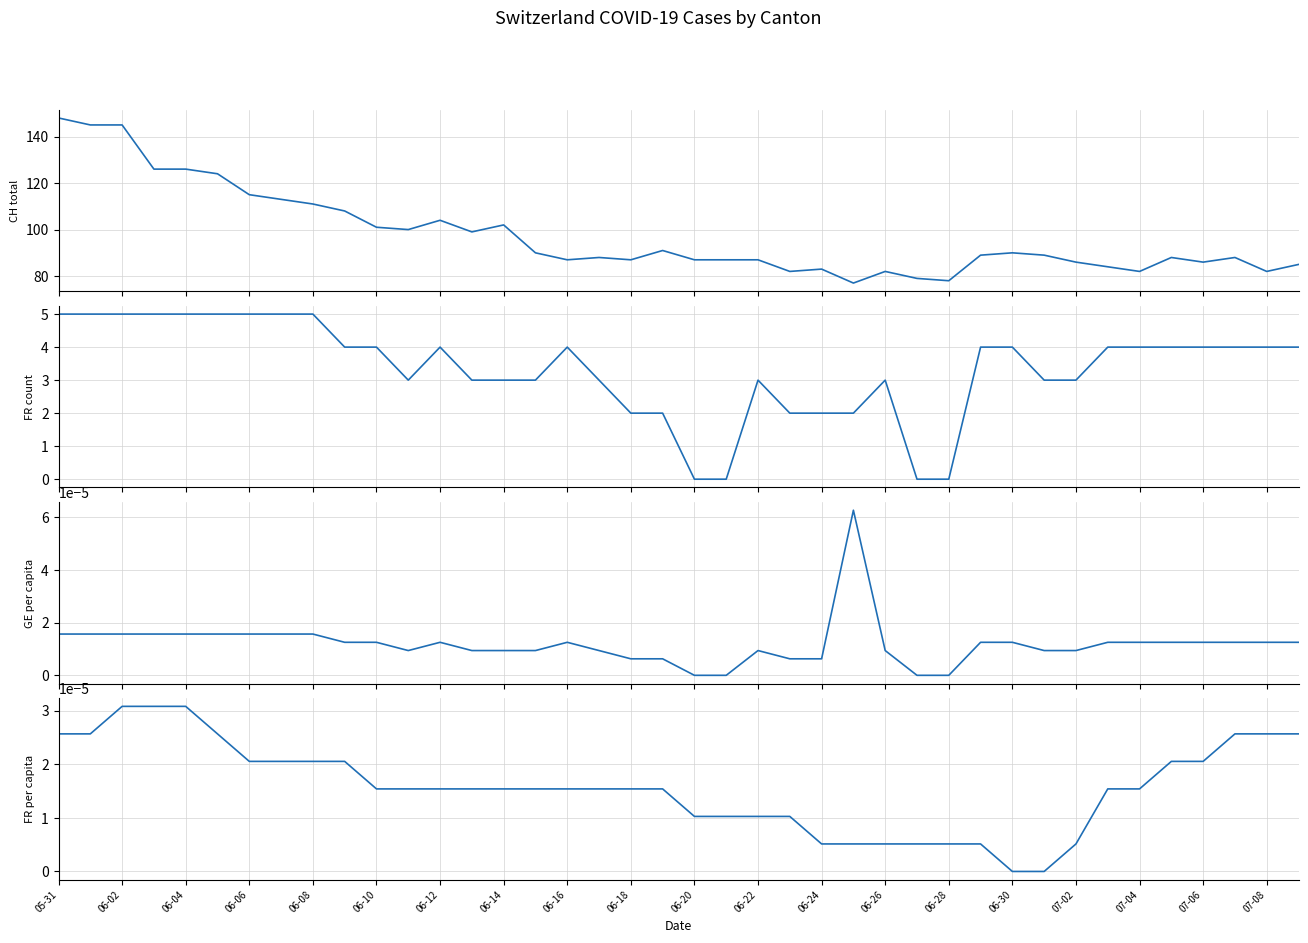

The value of FR (Fribourg count) at 07-08 is 3.4. True or false?

False